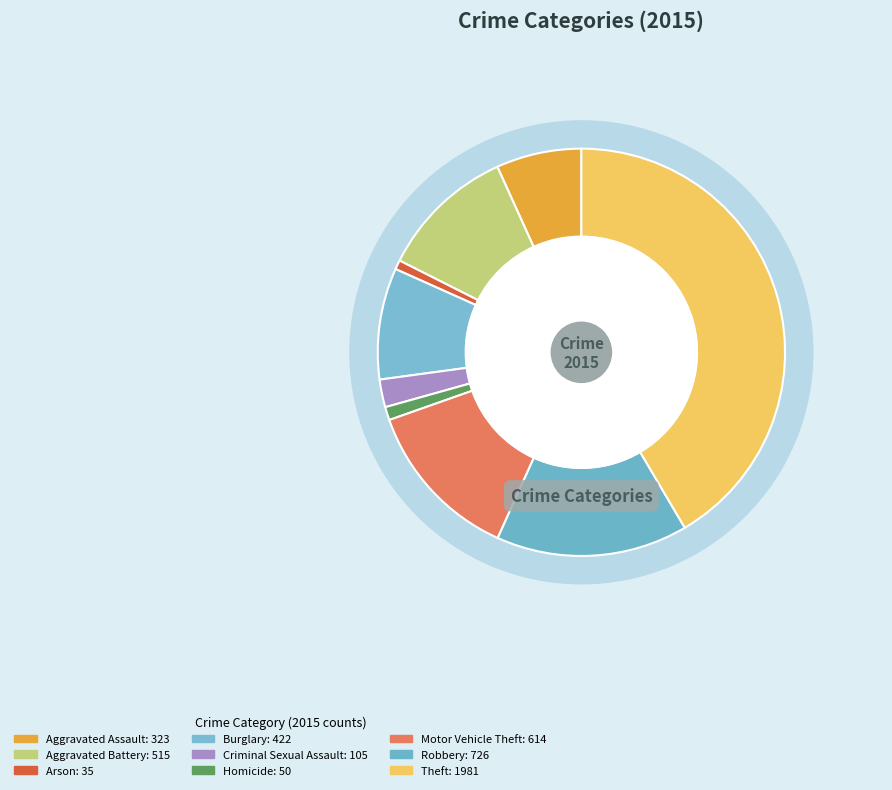

Is the sum of Aggravated Battery and Arson greater than half?

No